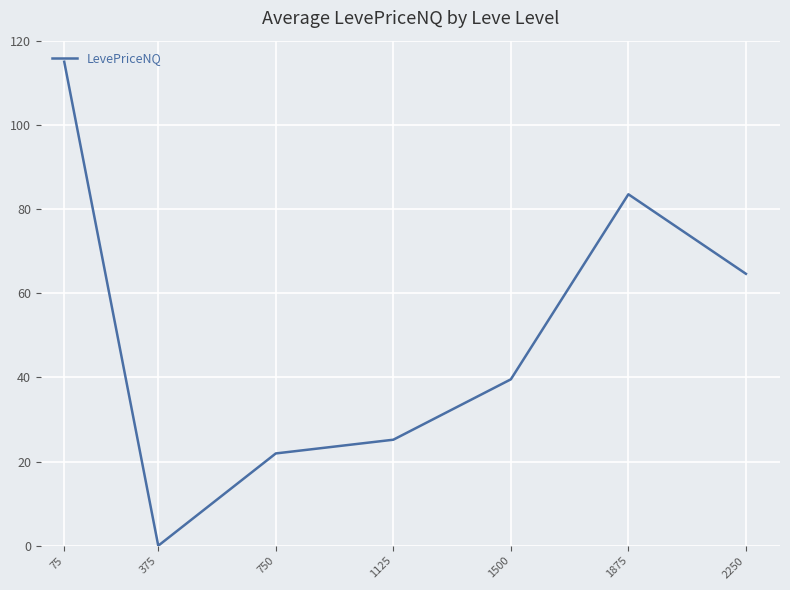

Read the value at 2250.

64.6